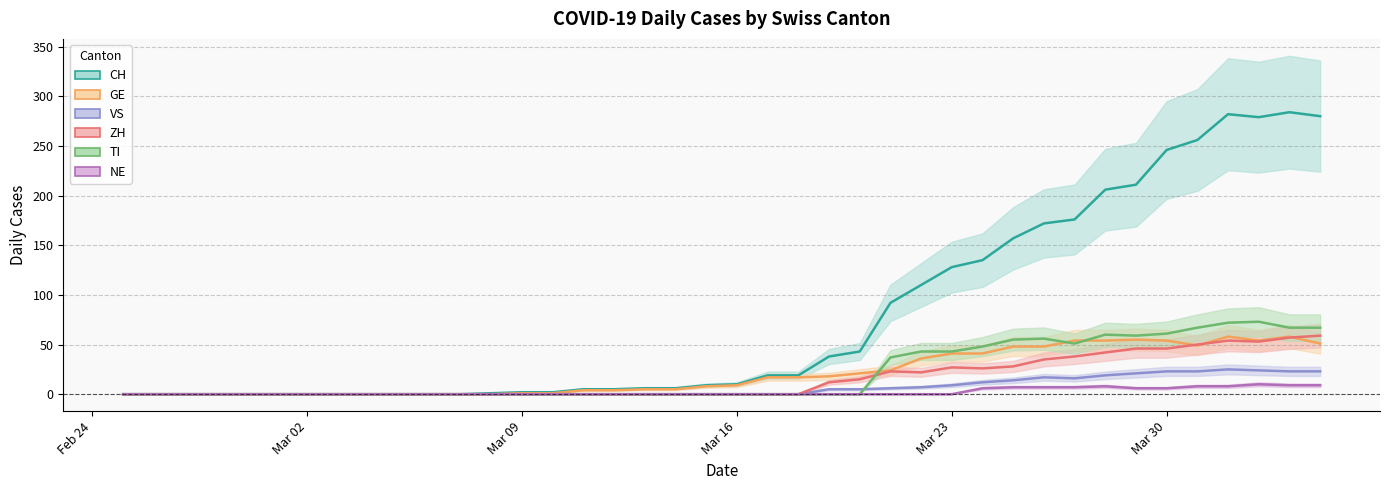

What is the average value of the NE series?

2